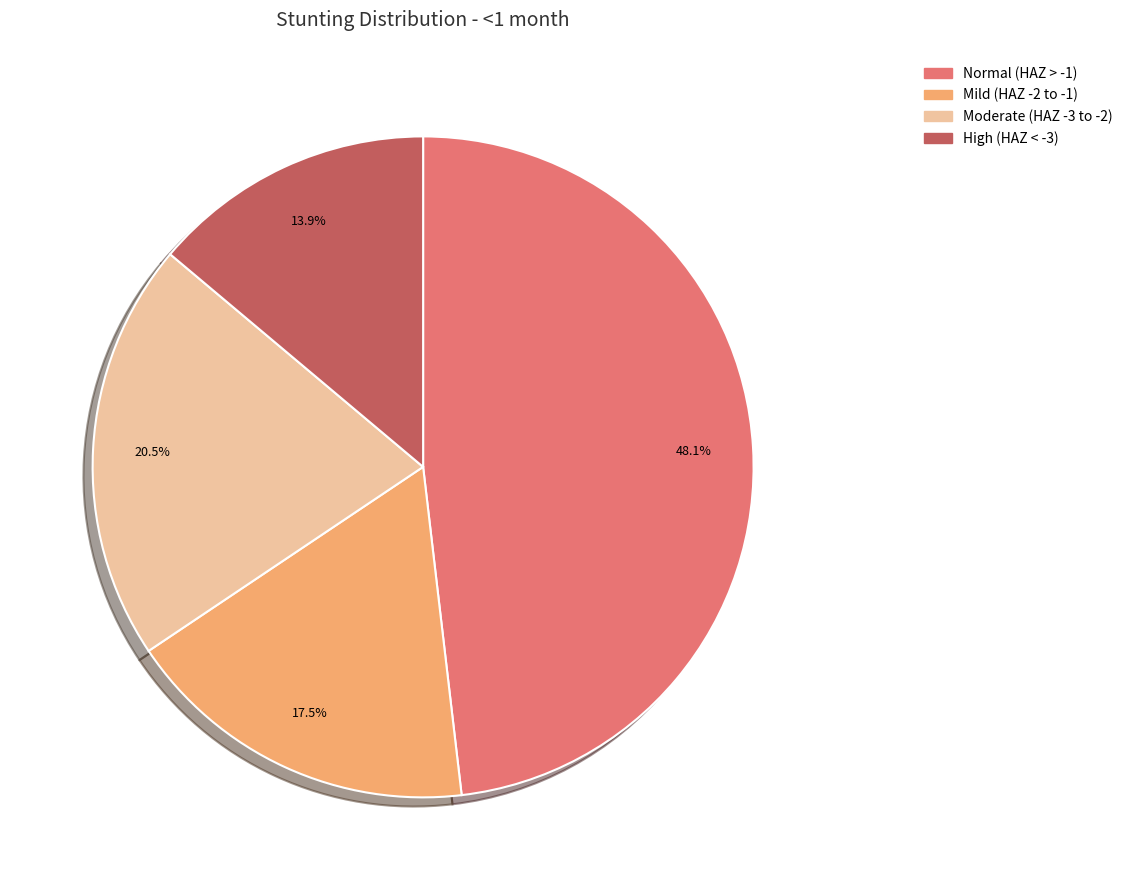

Does any single category account for the majority?

No